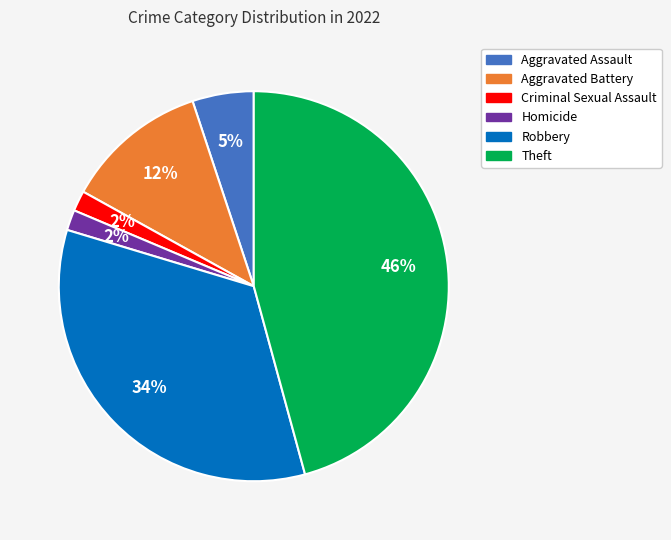

To the nearest percent, what is the average slice percentage?

17%